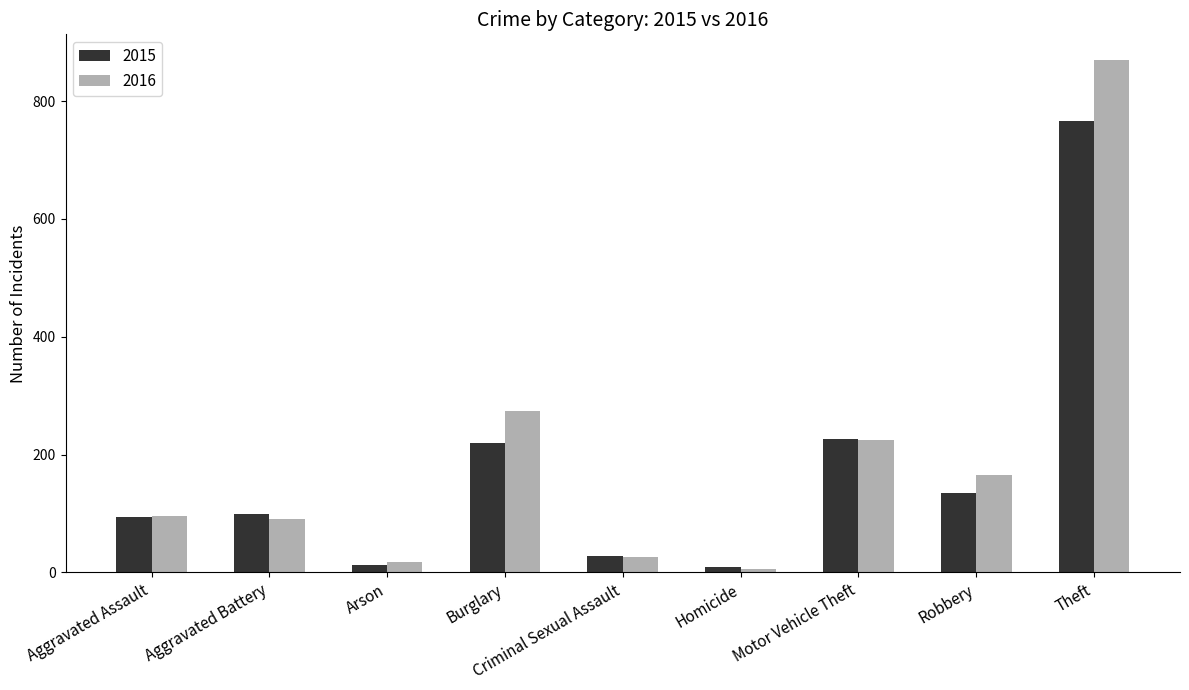

What is the difference between the 2016 values at Aggravated Battery and Criminal Sexual Assault?

65